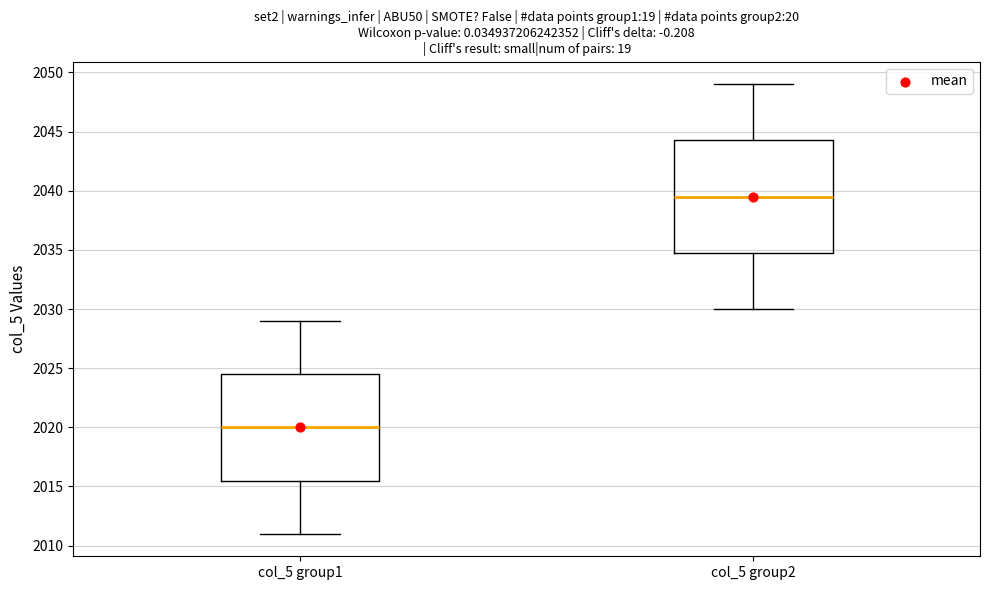

Comparing the boxes themselves (not the whiskers), which one is the tallest?

col_5 group2